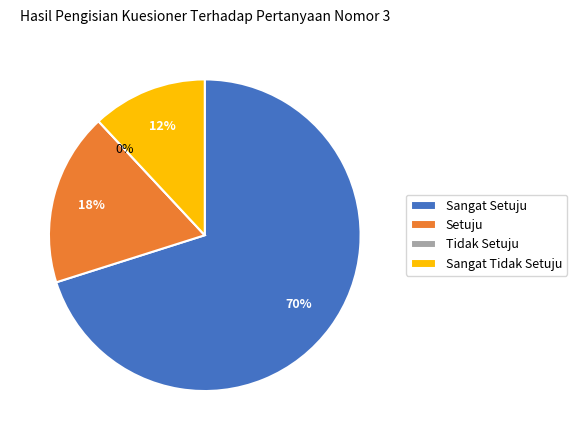

Is 7619 the majority of the pie?

No